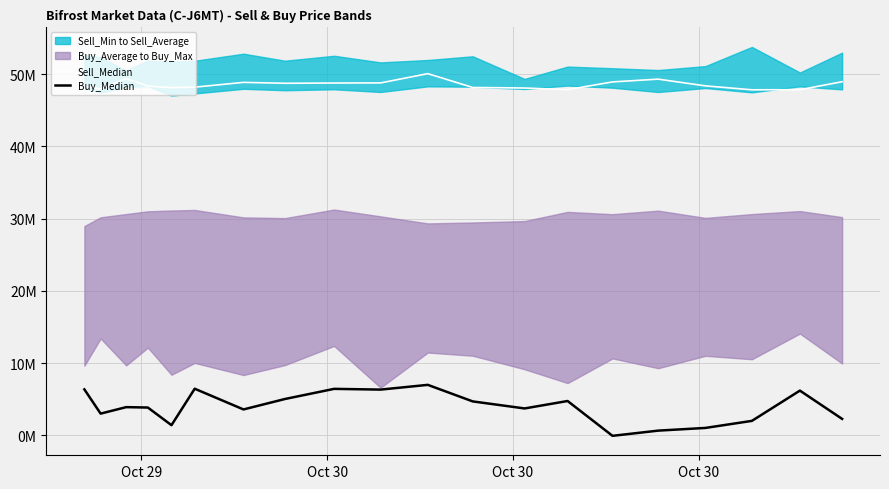

True or false: Sell_Median has more than 0 interior local peaks.

True